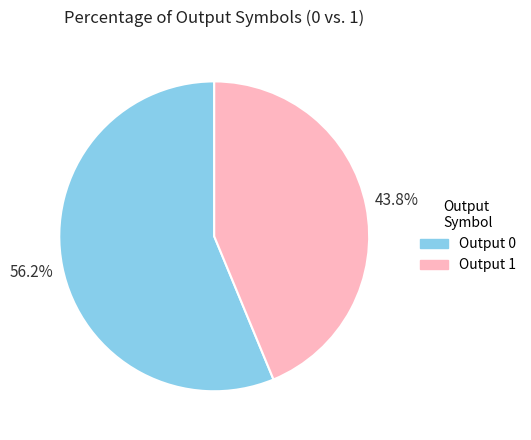

The Output 1 slice represents 99% of the pie. True or false?

False